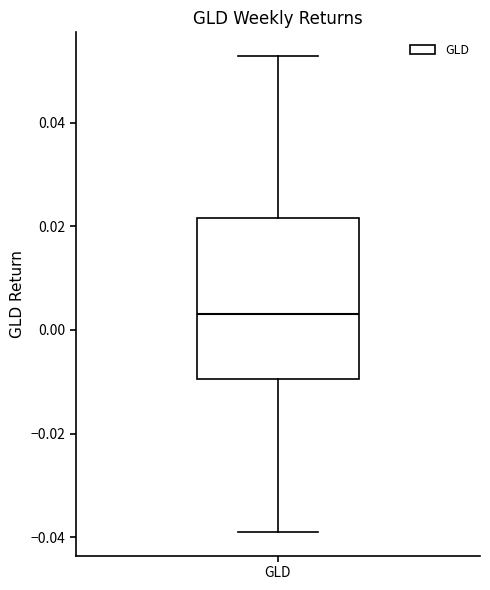

Transcribe this box plot: give where the median line is, the range the box spans, and where the two whiskers end, as read against the y-axis. The values are not printed on the chart, so give them approximately, as read against the axis.

median 0.004, box -0.010 to 0.022, whiskers -0.038 to 0.052